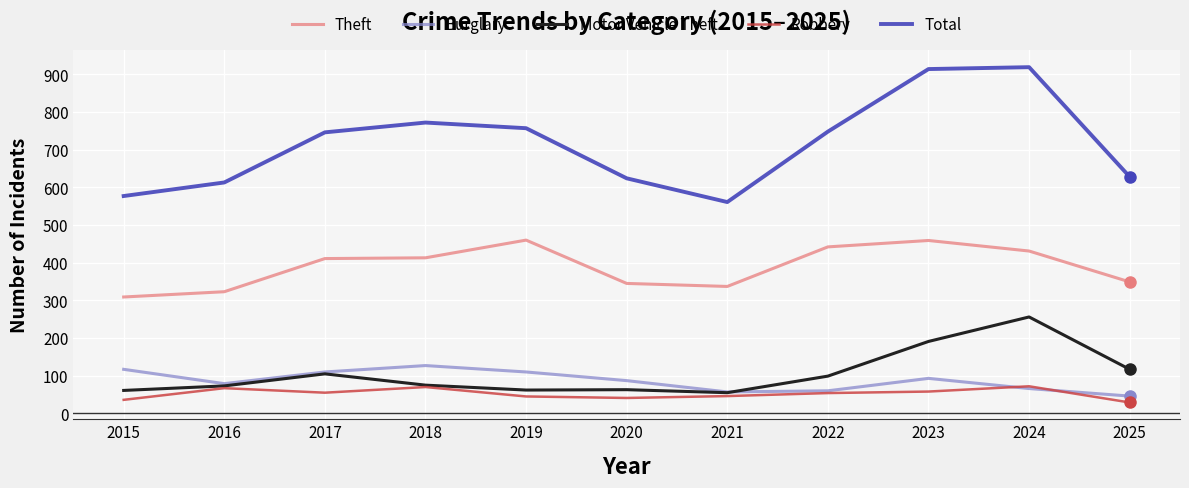

True or false: Theft and Motor Vehicle Theft intersect in this chart.

False